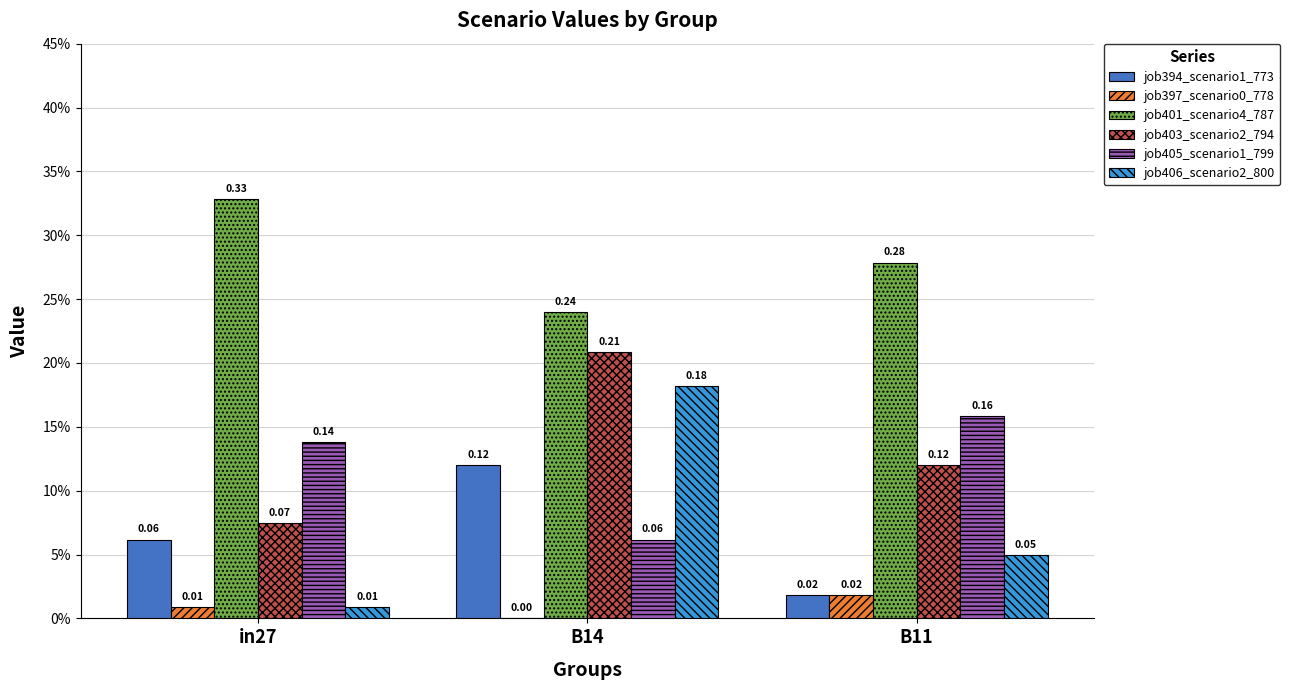

What is the total value across all series at B14?

0.8